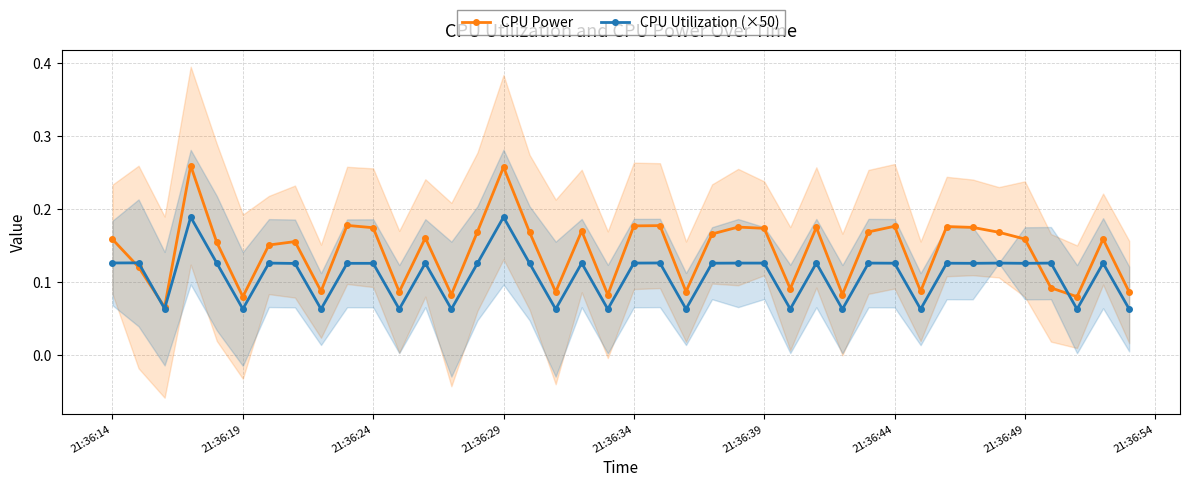

How many CPU Power values are between 0 and 1?

40